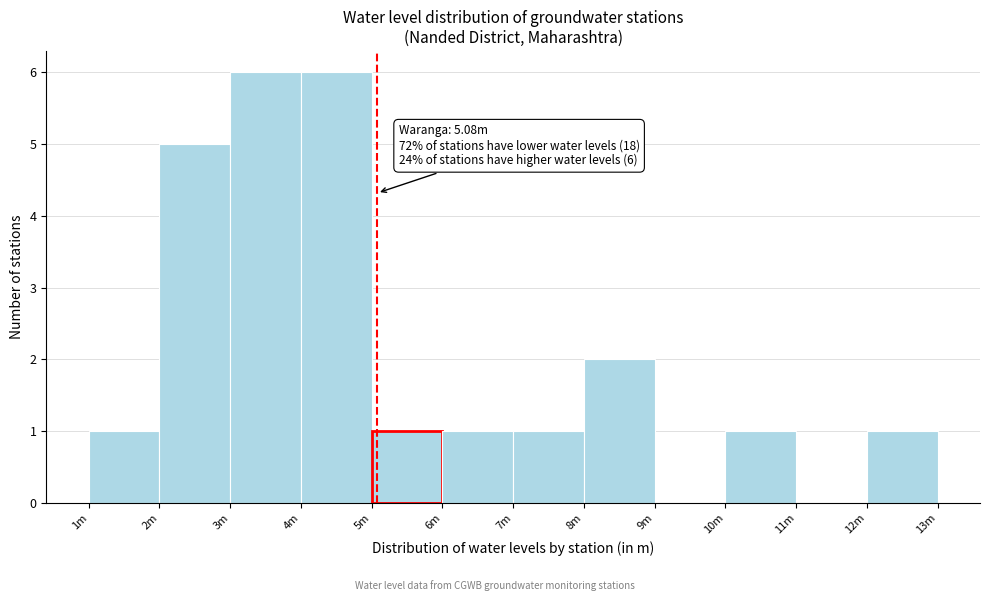

Reading left to right, what are all the values shown in this chart?

1m=1	2m=5	3m=6	4m=6	5m=1	6m=1	7m=1	8m=2	9m=0	10m=1	11m=0	12m=1